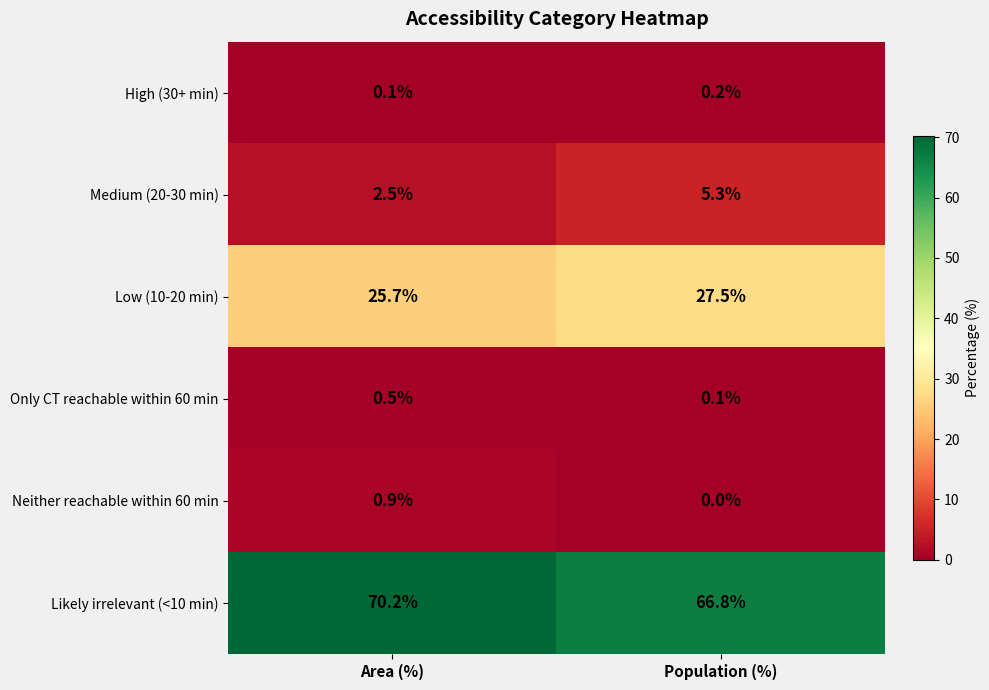

Which series has the widest spread of values?

Likely irrelevant (<10 min)